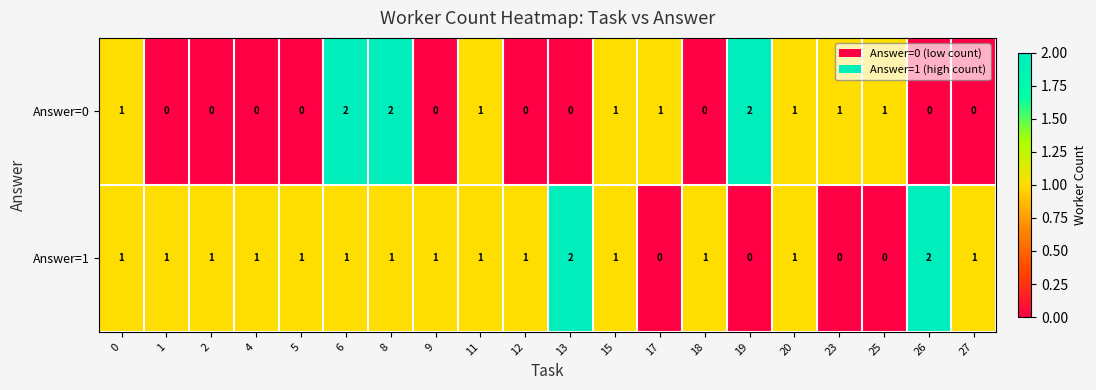

The value of Answer=0 at 6 is 2. True or false?

True